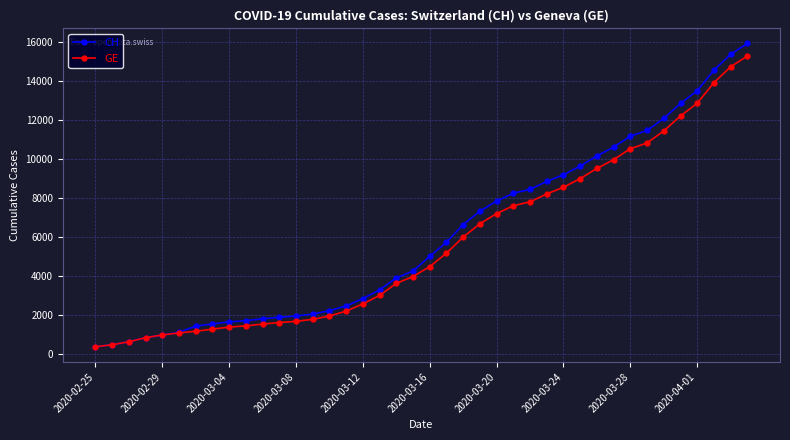

What is the lowest value of the CH series?

375